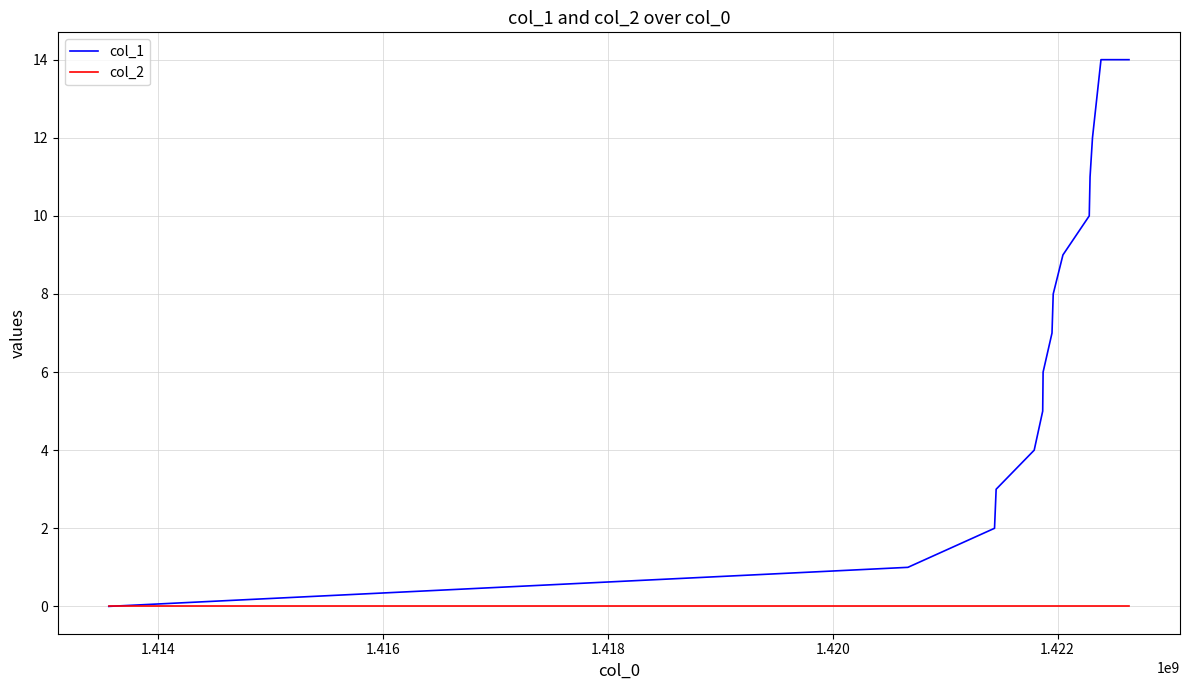

How many positive values does the col_1 series have?

14